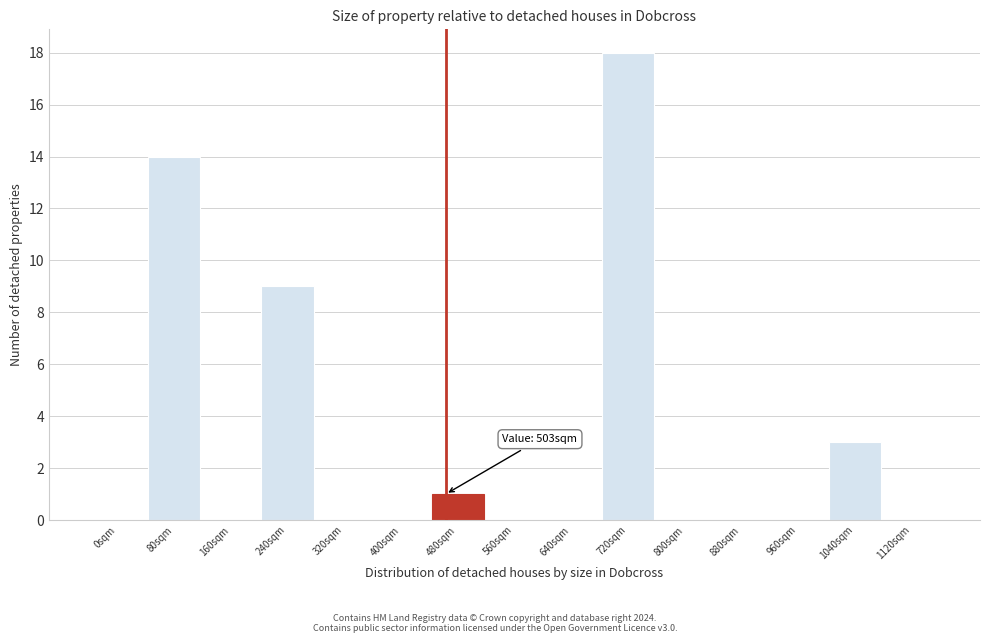

Reading right to left, transcribe all the data shown in this chart.

1120sqm=0	1040sqm=3	960sqm=0	880sqm=0	800sqm=0	720sqm=18	640sqm=0	560sqm=0	480sqm=1	400sqm=0	320sqm=0	240sqm=9	160sqm=0	80sqm=14	0sqm=0